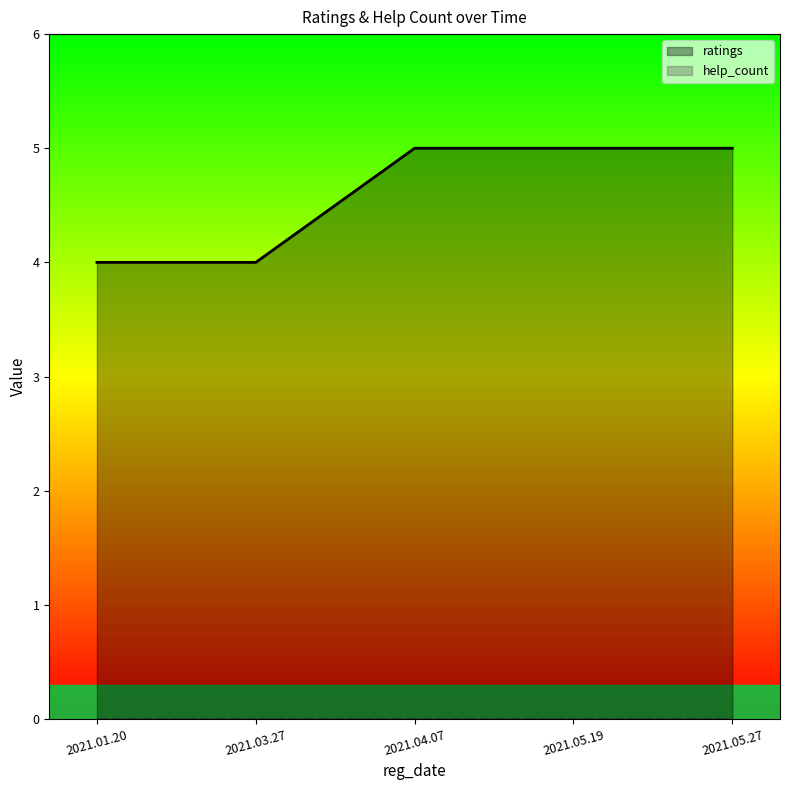

Rank the series by their average value, from lowest to highest.

help_count, ratings